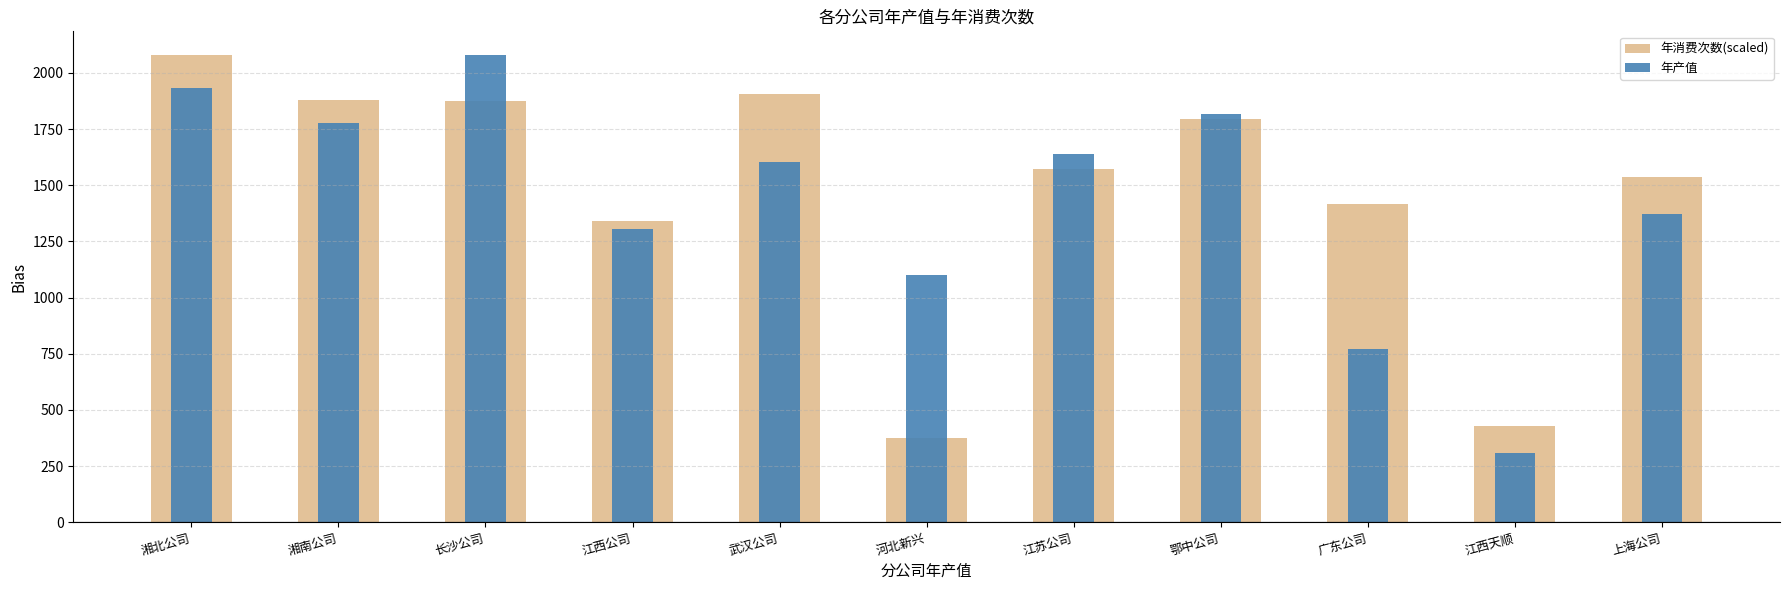

Reading left to right, list all the values displayed in this chart.

年消费次数(scaled): 湘北公司=2081.3	湘南公司=1880.8	长沙公司=1877.3	江西公司=1341.2	武汉公司=1906.1	河北新兴=375.5	江苏公司=1570.8	鄂中公司=1793.8	广东公司=1414.7	江西天顺=428.0	上海公司=1537.1
年产值: 湘北公司=1934.6	湘南公司=1778.7	长沙公司=2081.3	江西公司=1303.4	武汉公司=1605.5	河北新兴=1101.1	江苏公司=1641.1	鄂中公司=1815.3	广东公司=771.9	江西天顺=309.9	上海公司=1370.6